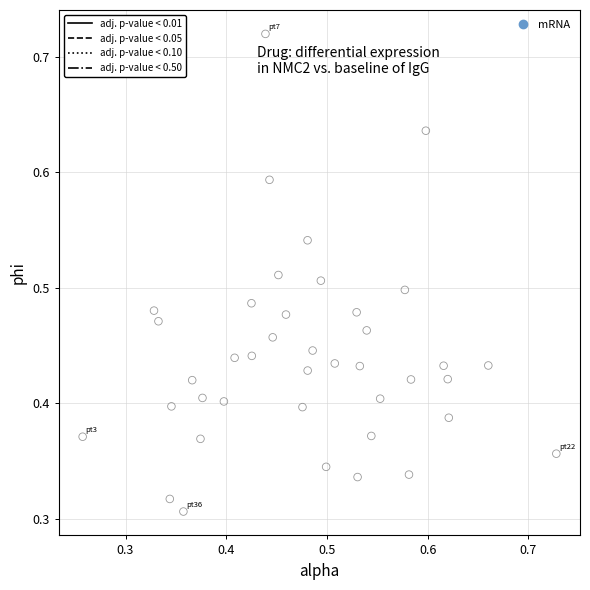

How many data points are displayed?

40